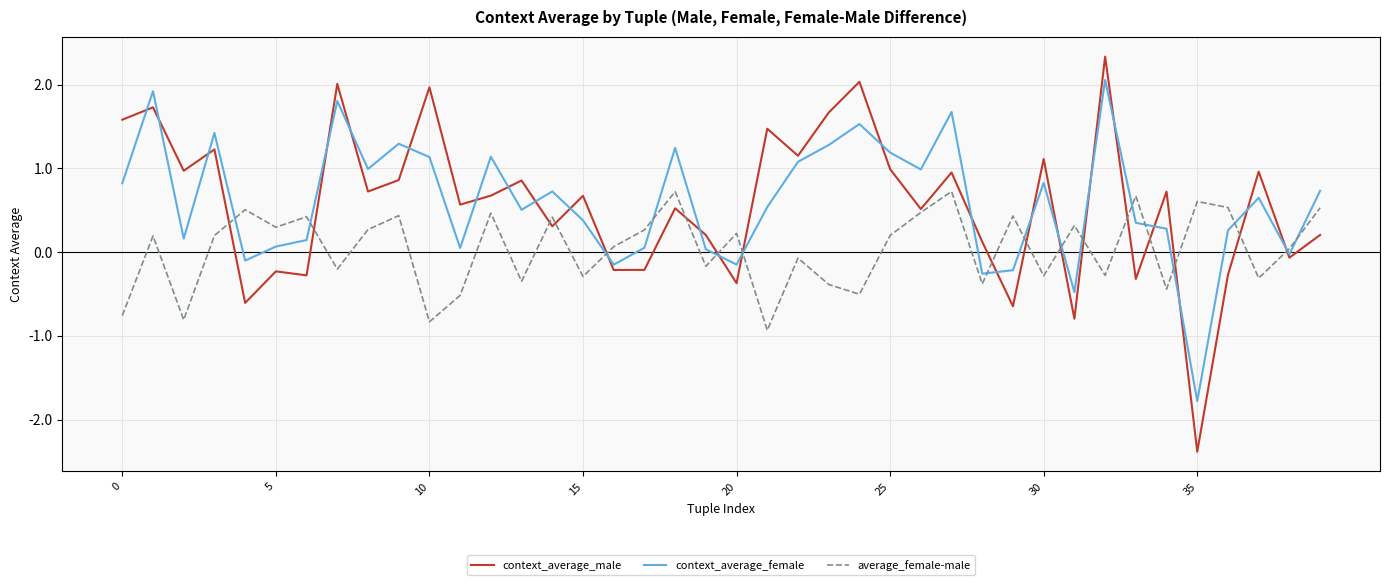

What is the difference between the maximum and minimum values in the context_average_male series?

4.7